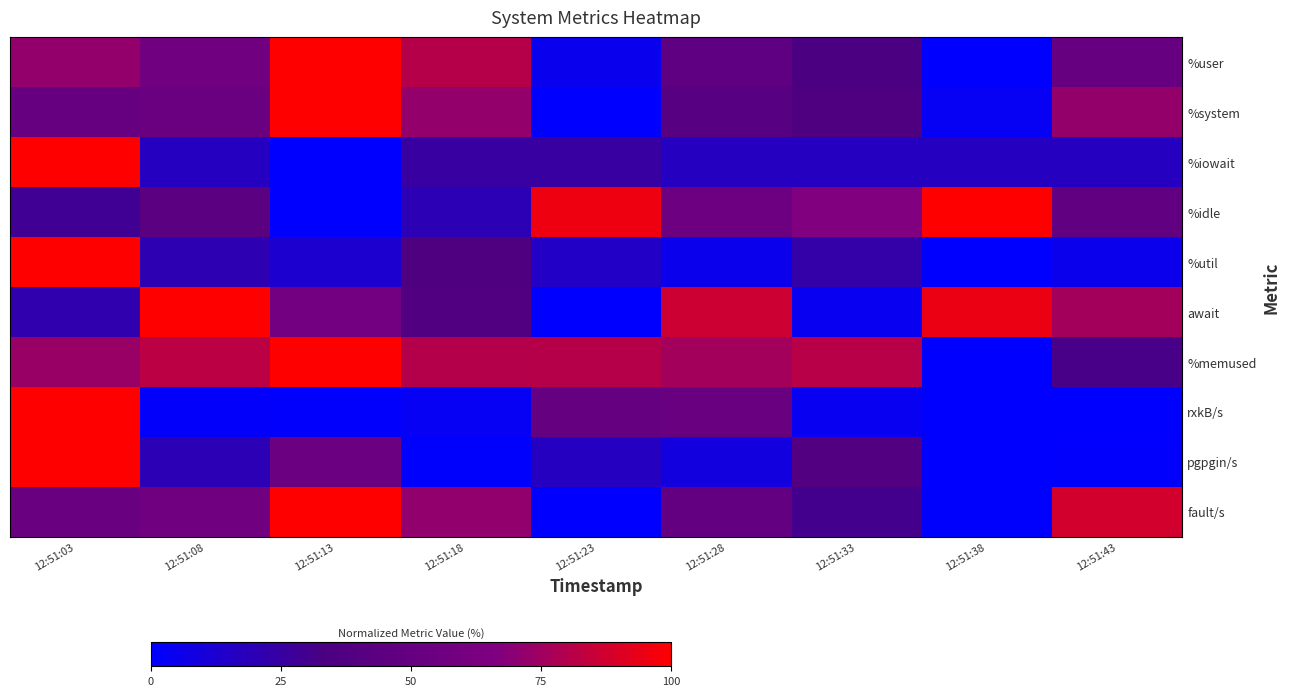

Reading left to right, extract all data points from this chart.

%user: 12:51:03=71.6	12:51:08=57.2	12:51:13=100.0	12:51:18=80.7	12:51:23=4.6	12:51:28=45.8	12:51:33=33.4	12:51:38=0.0	12:51:43=51.4
%system: 12:51:03=51.4	12:51:08=52.8	12:51:13=100.0	12:51:18=71.9	12:51:23=0.0	12:51:28=41.2	12:51:33=35.8	12:51:38=2.8	12:51:43=72.2
%iowait: 12:51:03=100.0	12:51:08=16.7	12:51:13=0.0	12:51:18=25.0	12:51:23=25.0	12:51:28=16.7	12:51:33=16.7	12:51:38=16.7	12:51:43=16.7
%idle: 12:51:03=28.6	12:51:08=43.0	12:51:13=0.0	12:51:18=19.6	12:51:23=95.7	12:51:28=54.4	12:51:33=66.6	12:51:38=100.0	12:51:43=47.6
%util: 12:51:03=100.0	12:51:08=20.5	12:51:13=12.8	12:51:18=35.9	12:51:23=15.4	12:51:28=5.1	12:51:33=23.1	12:51:38=0.0	12:51:43=5.1
await: 12:51:03=21.9	12:51:08=100.0	12:51:13=58.3	12:51:18=37.5	12:51:23=0.0	12:51:28=86.5	12:51:33=4.2	12:51:38=94.8	12:51:43=76.0
%memused: 12:51:03=73.4	12:51:08=82.1	12:51:13=100.0	12:51:18=80.1	12:51:23=80.5	12:51:28=76.1	12:51:33=81.2	12:51:38=0.0	12:51:43=31.8
rxkB/s: 12:51:03=100.0	12:51:08=1.5	12:51:13=1.2	12:51:18=3.0	12:51:23=50.1	12:51:28=51.9	12:51:33=3.6	12:51:38=0.0	12:51:43=0.3
pgpgin/s: 12:51:03=100.0	12:51:08=19.8	12:51:13=53.7	12:51:18=0.5	12:51:23=16.5	12:51:28=8.7	12:51:33=37.9	12:51:38=0.0	12:51:43=1.0
fault/s: 12:51:03=52.4	12:51:08=57.0	12:51:13=100.0	12:51:18=71.4	12:51:23=0.0	12:51:28=48.1	12:51:33=30.4	12:51:38=0.6	12:51:43=88.2